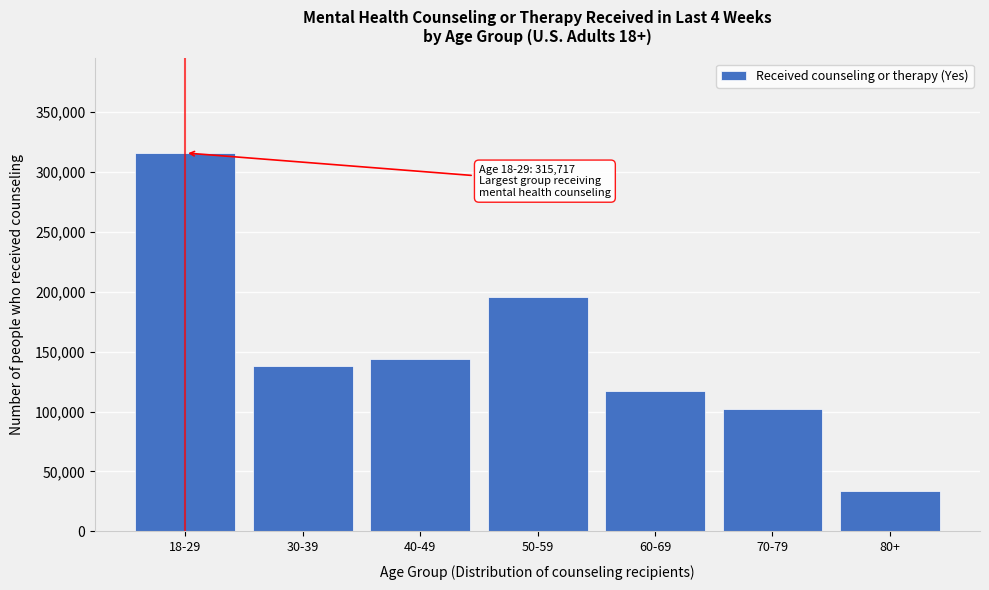

Reading left to right, list all the values displayed in this chart.

315717	138082	143881	195929	116981	101830	33344